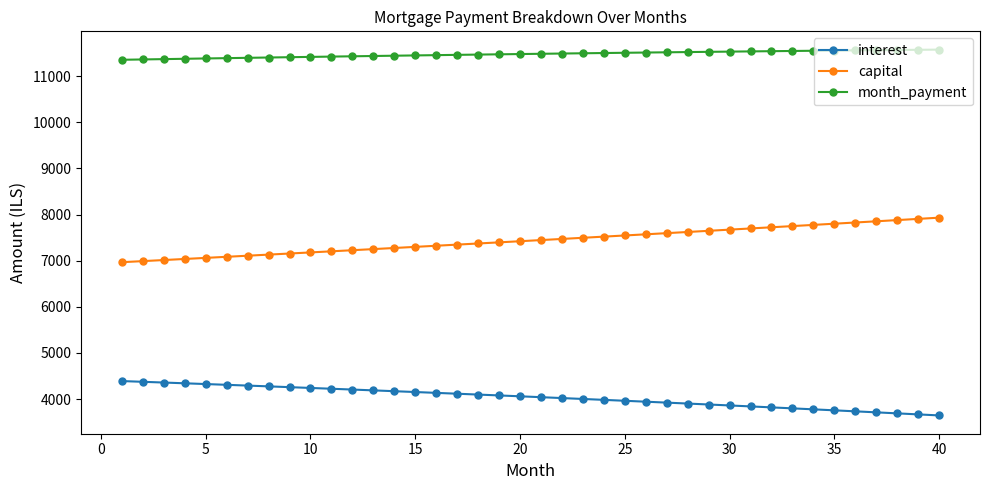

What is the smallest value displayed?

3644.3